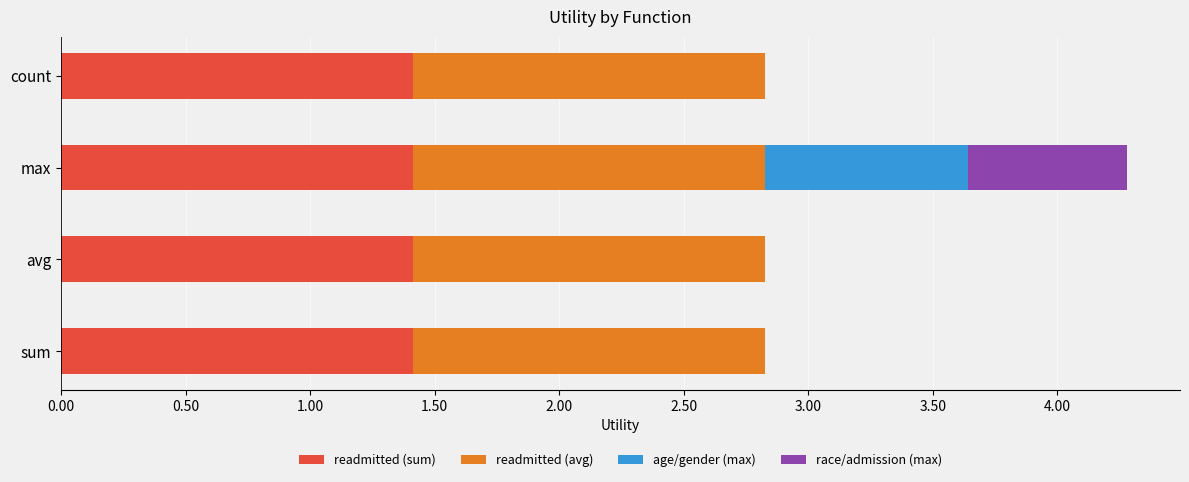

What is the sum of all readmitted (sum) values?

5.7